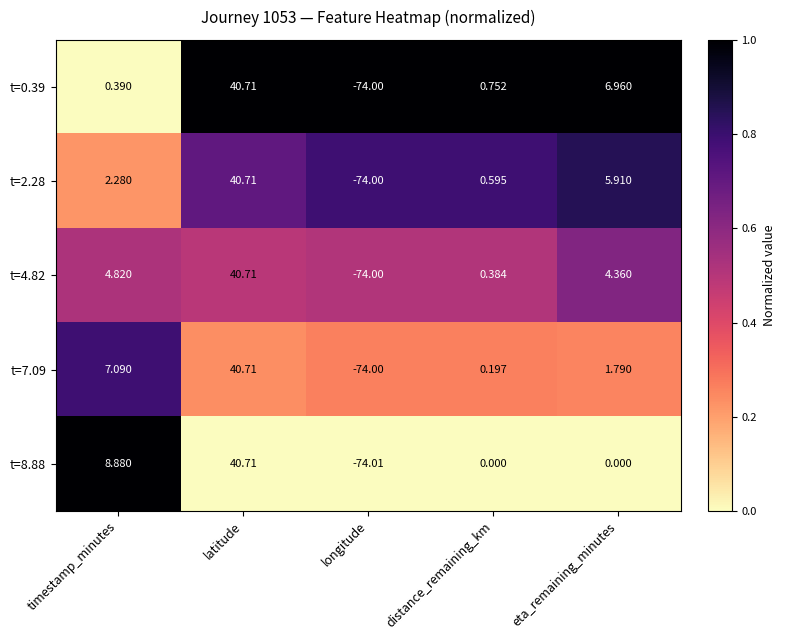

List the labels in order of t=0.39 value, largest first.

latitude, eta_remaining_minutes, distance_remaining_km, timestamp_minutes, longitude